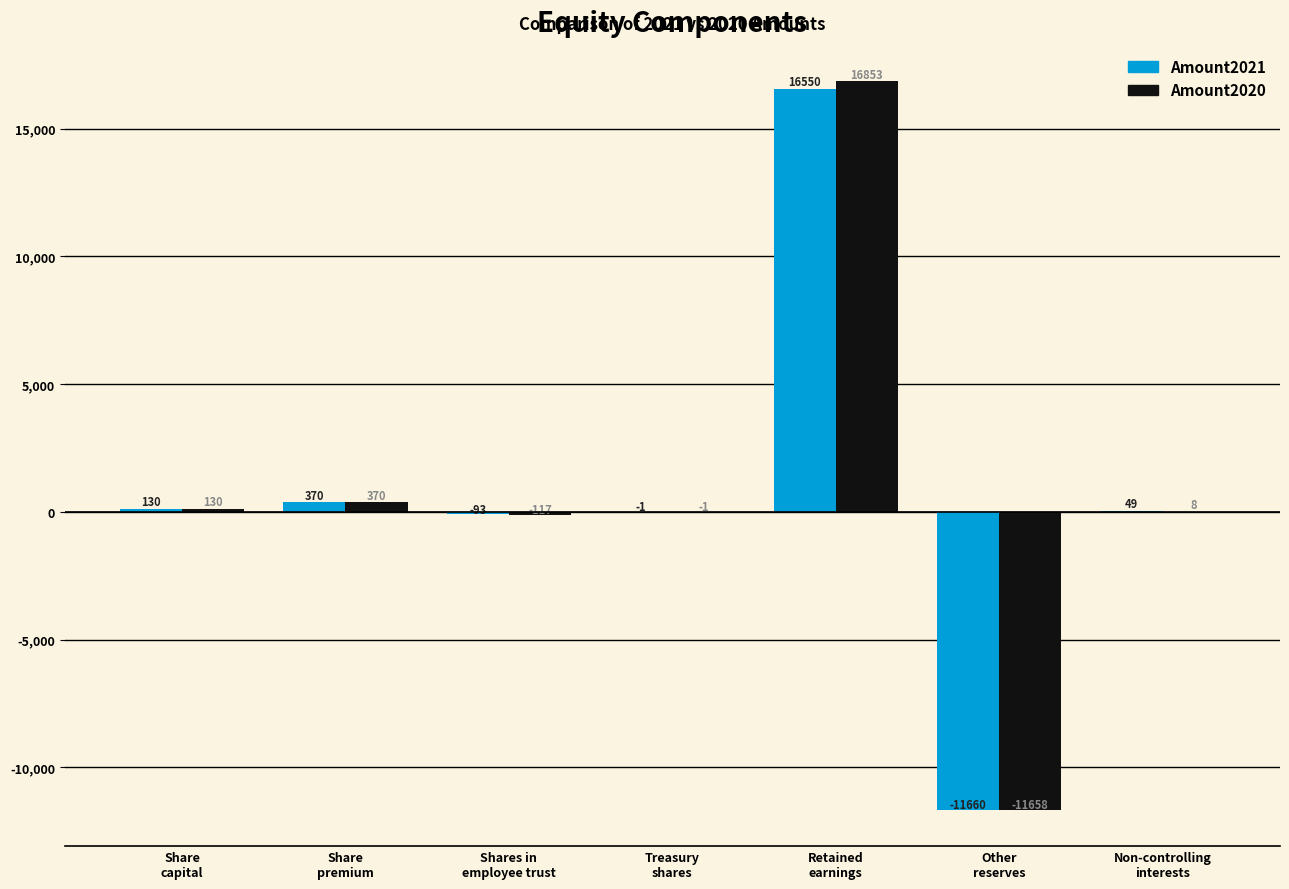

The value of Amount2021 at Non-controlling
interests is 49. True or false?

True